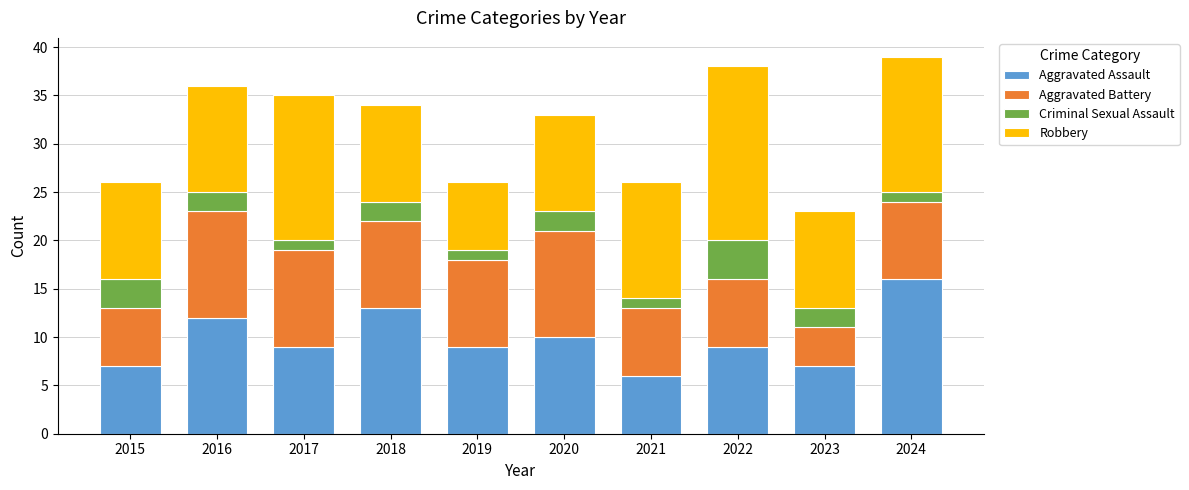

Which category has the highest value in the Aggravated Assault series?

2024